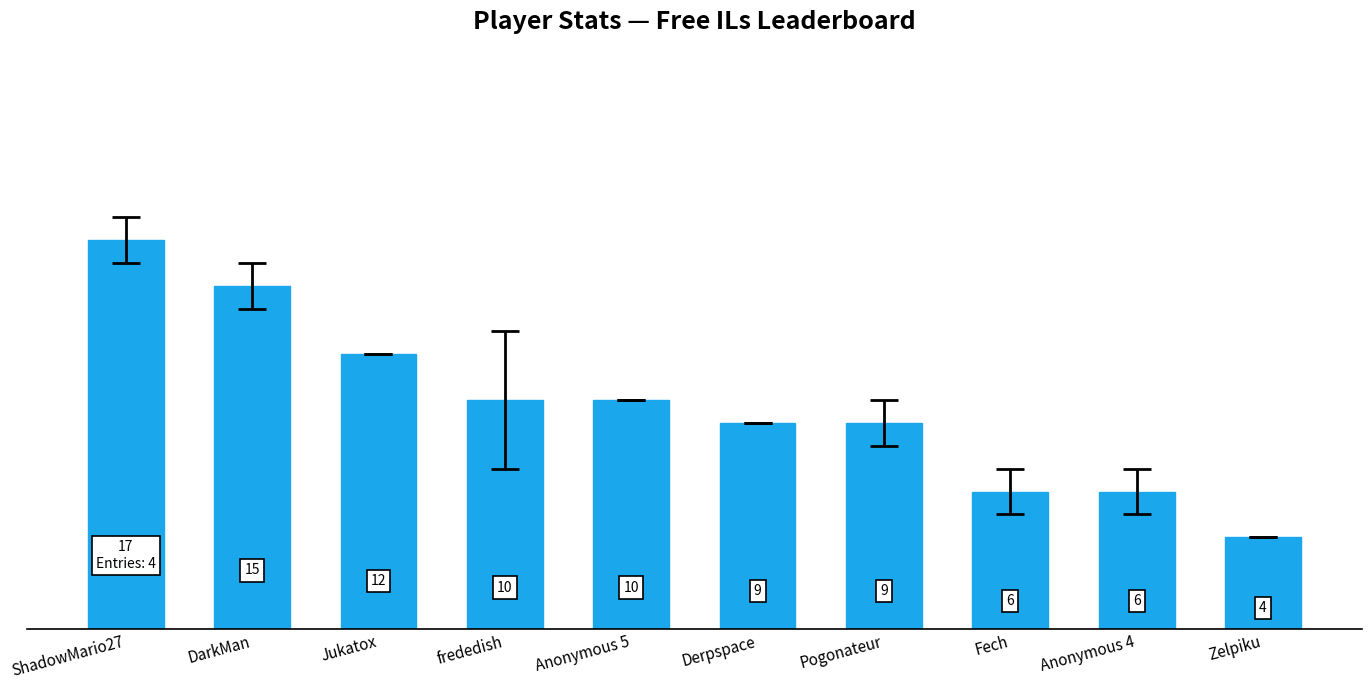

At which category does the chart reach its peak across all series?

ShadowMario27